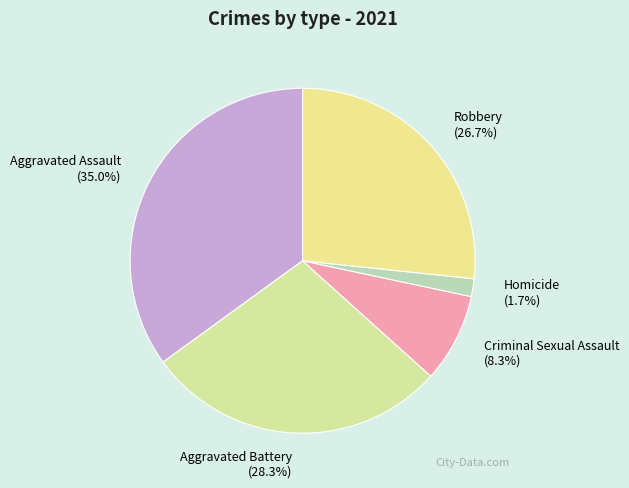

To the nearest percent, what is the average slice percentage?

20%